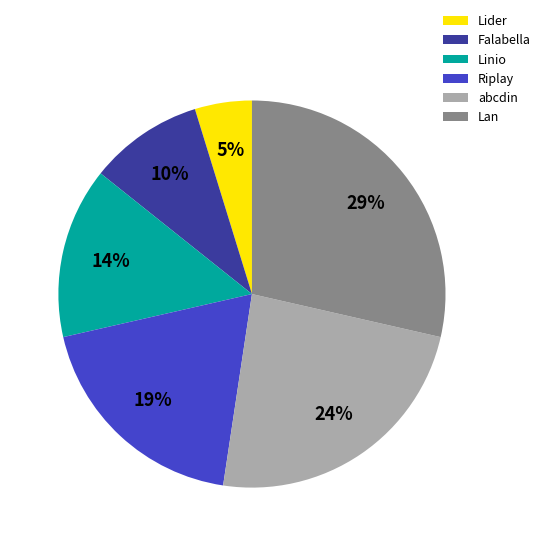

What is the smallest slice in the pie chart?

Lider